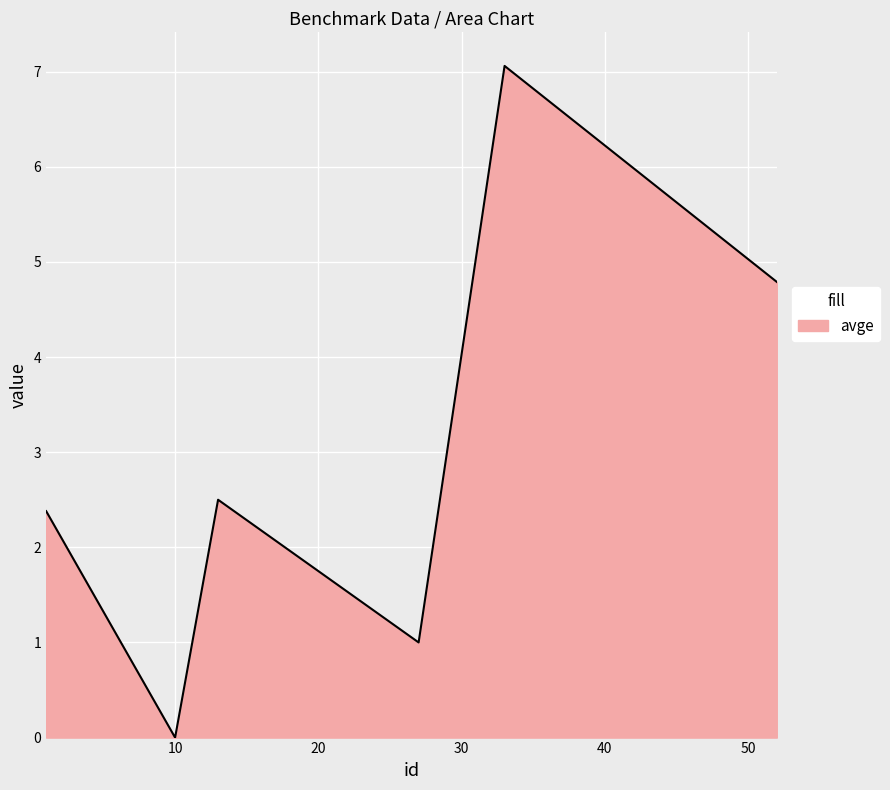

What is the difference between the maximum and minimum values?

7.1